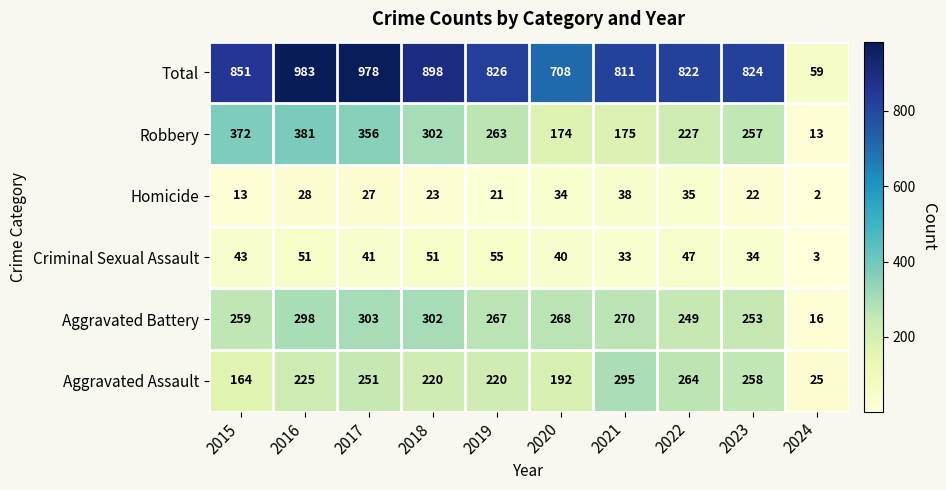

Is it true that Robbery equals 372 at 2015?

True